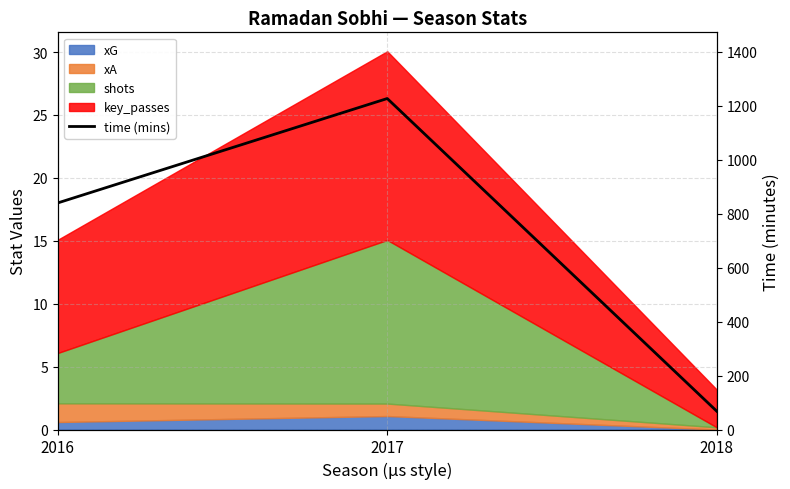

Which category has the highest value across all series?

2017